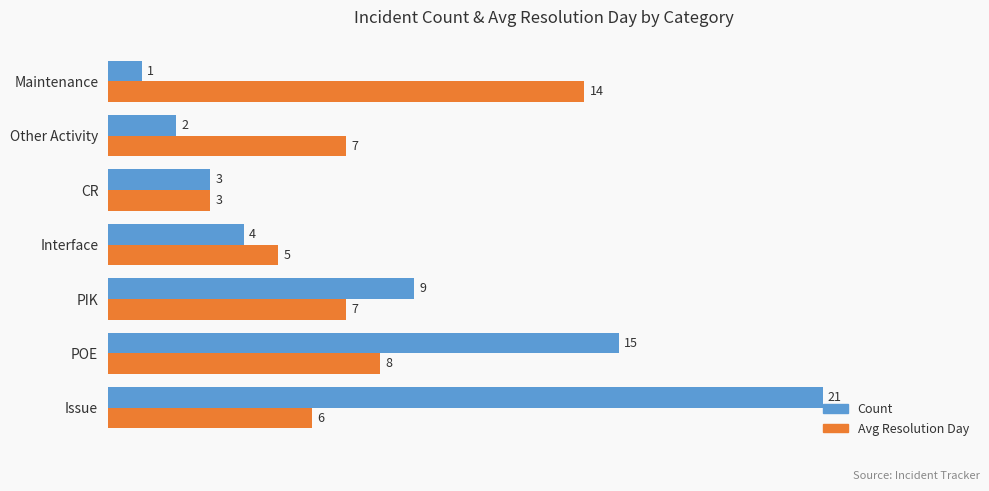

Which series has the largest range (max minus min)?

Count